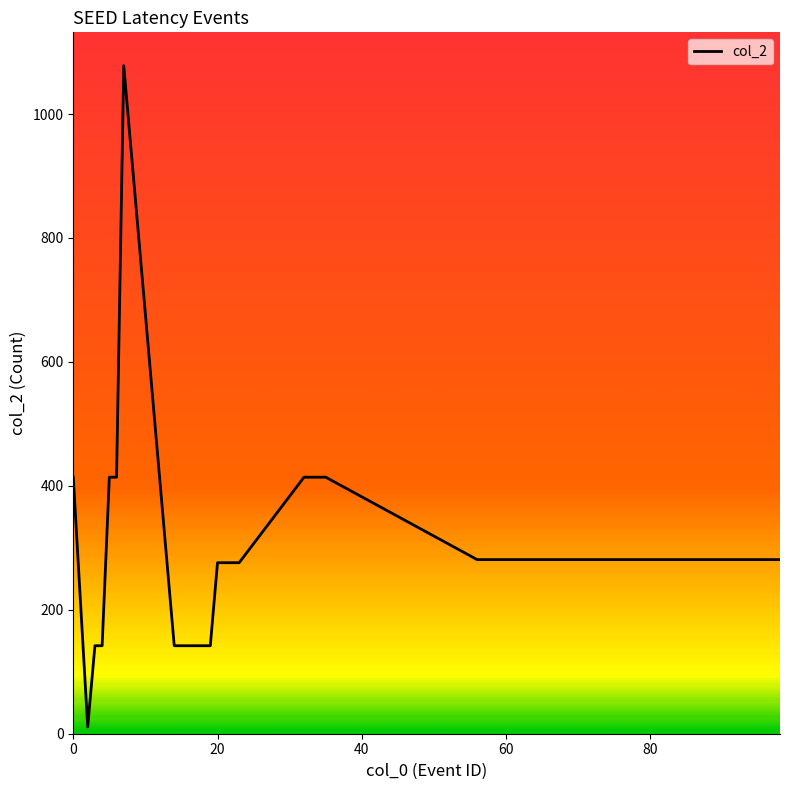

What is the difference between the maximum and minimum values?

1067